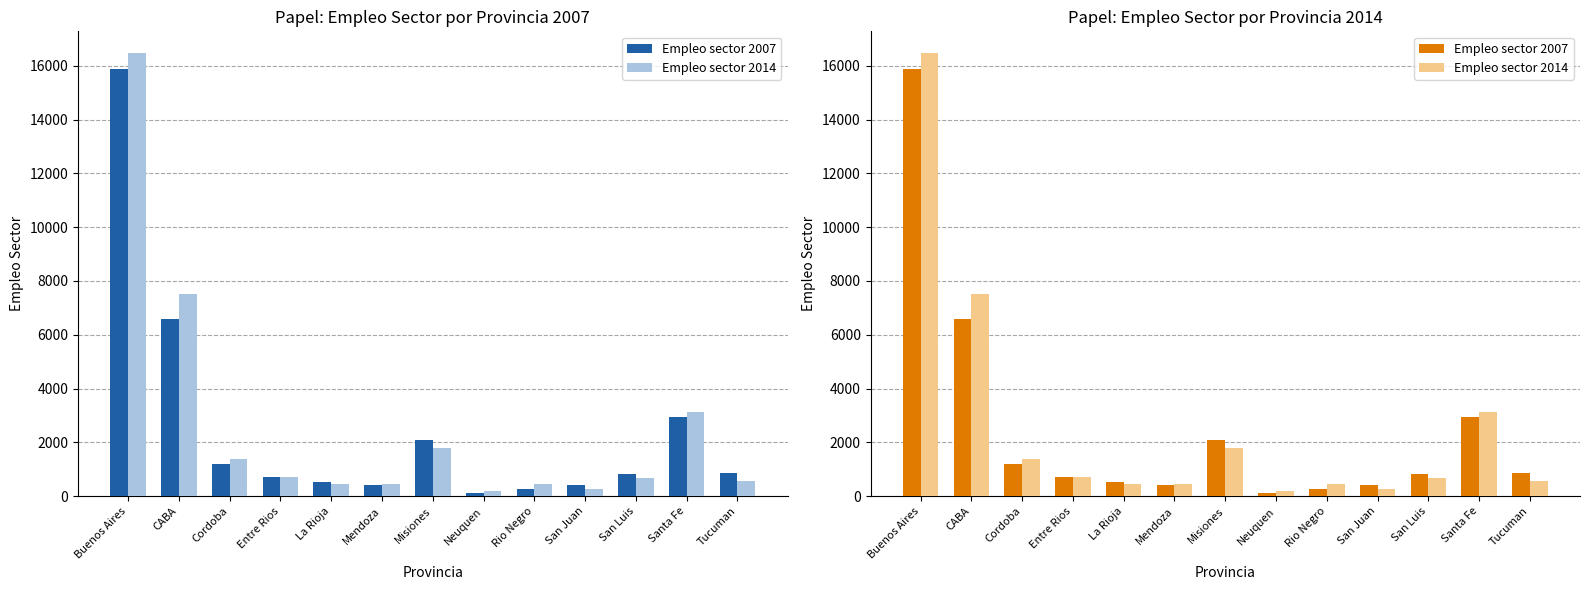

List the series in order of their overall mean, lowest first.

Empleo sector 2007, Empleo sector 2014